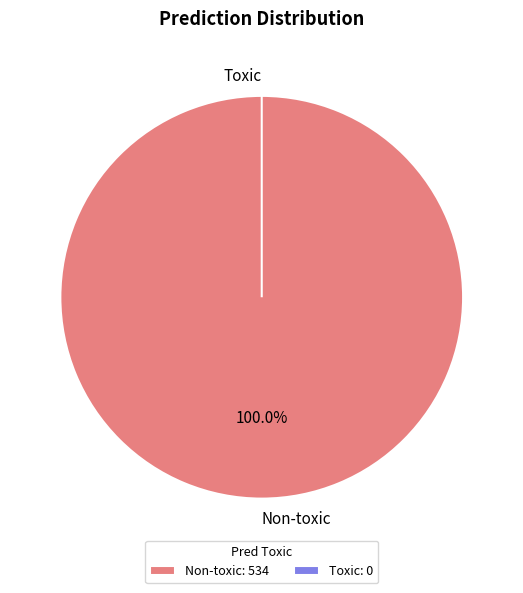

What is the largest slice in the pie chart?

Non-toxic